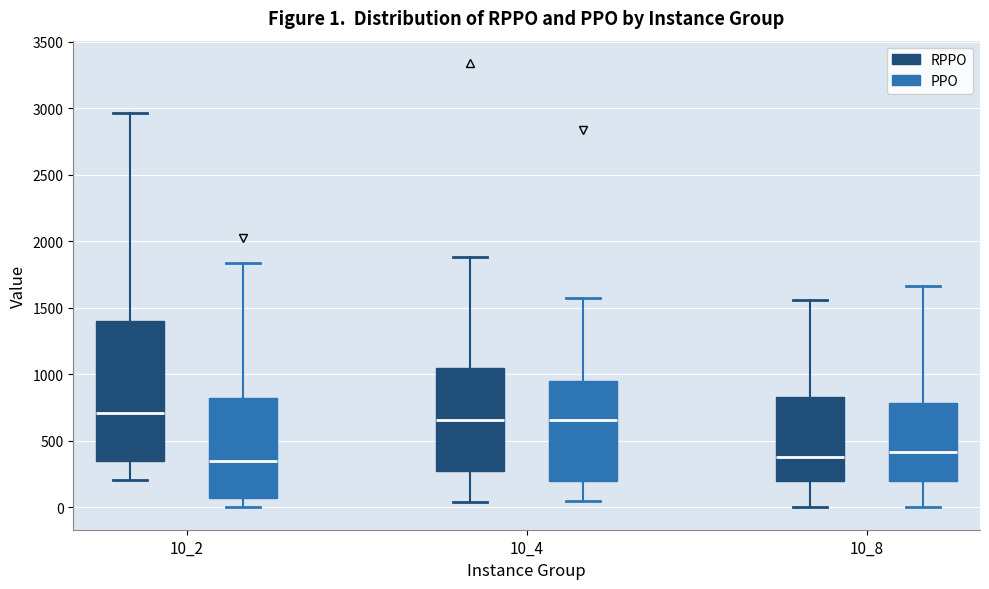

Which box is the tallest, from its lower edge to its upper edge?

10_2 (RPPO)